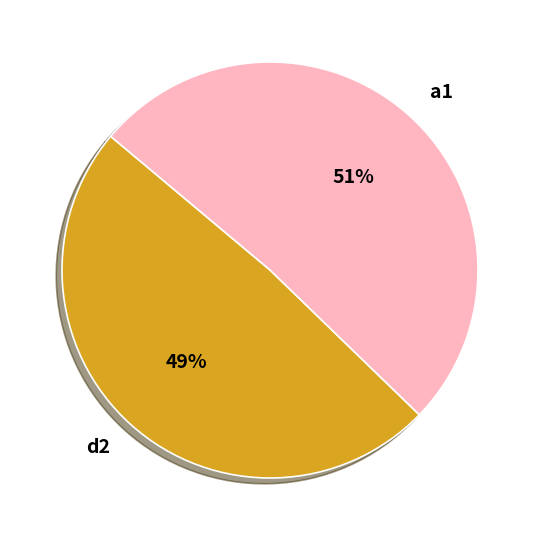

What percentage is the d2 slice, to the nearest percent?

49%